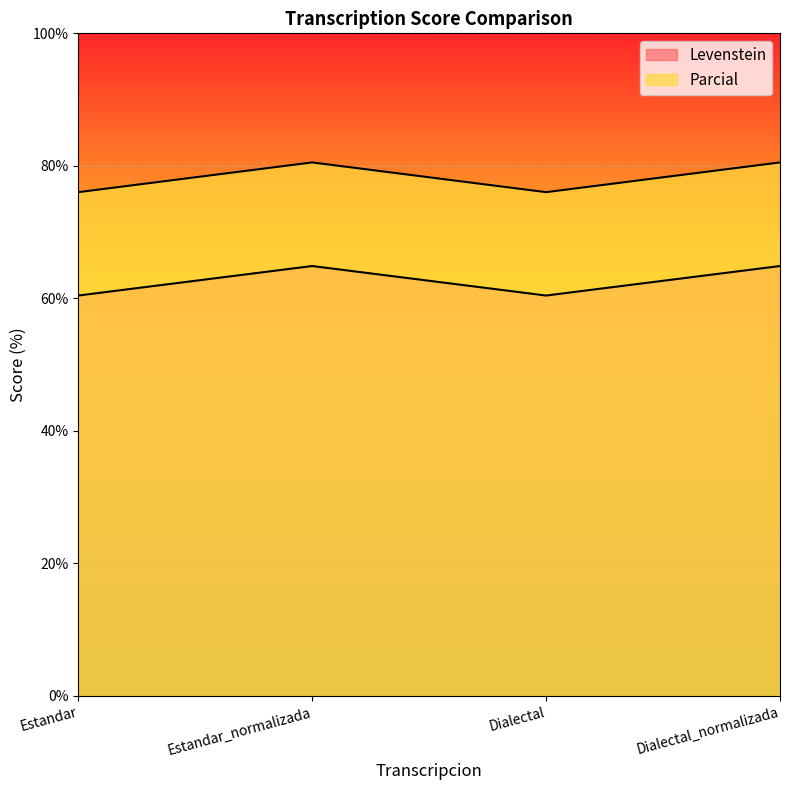

Which series changed the most between Dialectal and Dialectal_normalizada?

Levenstein